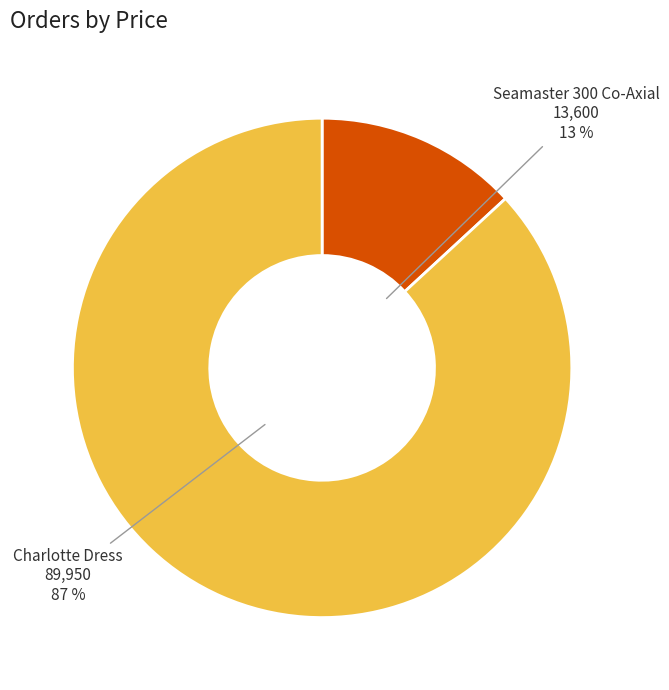

Which category accounts for the majority?

Charlotte Dress